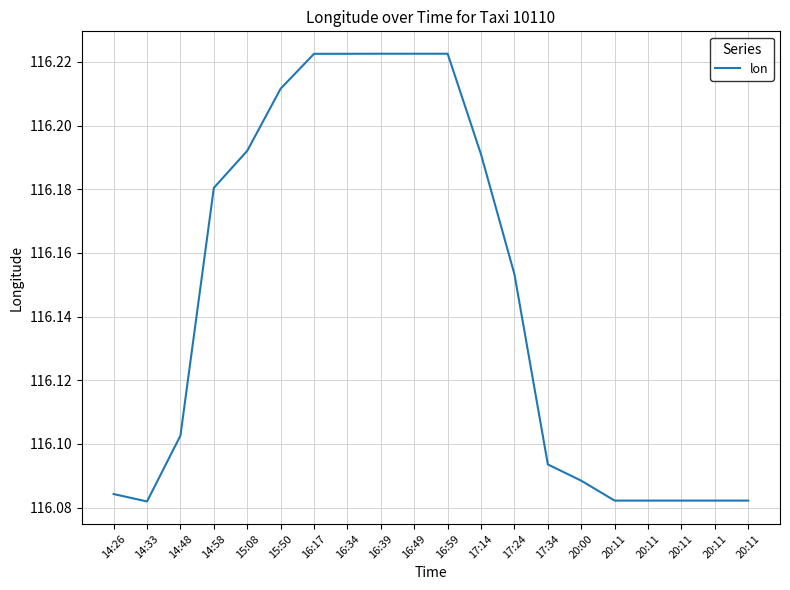

Does the chart display data point markers on the line(s)?

No